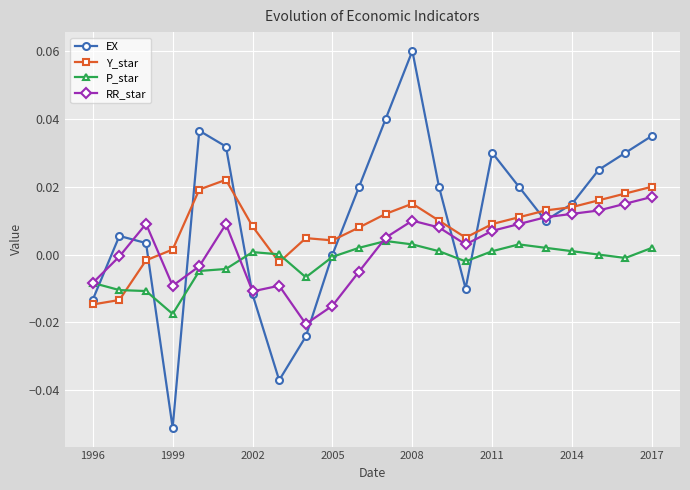

Which series has the largest range (max minus min)?

EX